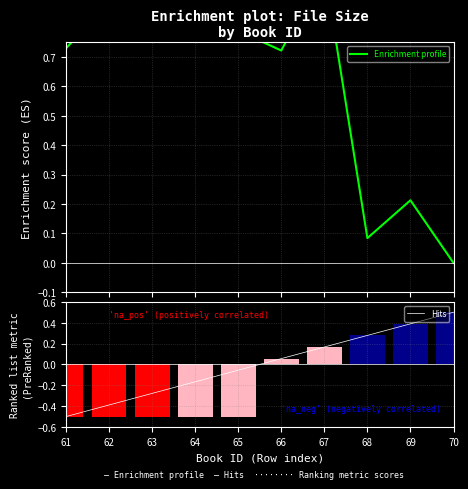

How many positive values does the Enrichment profile series have?

9